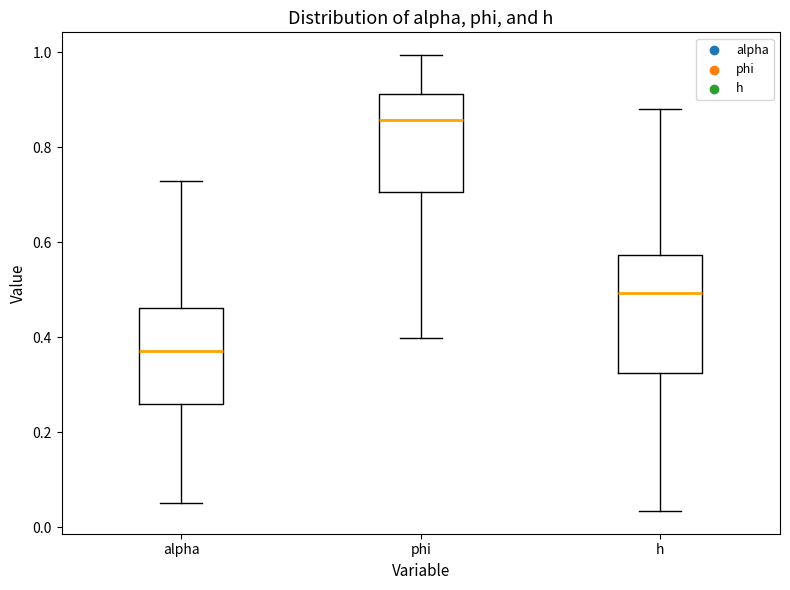

Reading left to right, read every box against the y-axis: the position of its median line, the range the box covers, and the ends of its whiskers. The values are not printed on the chart, so give them approximately, as read against the axis.

alpha: median 0.38, box 0.26 to 0.46, whiskers 0.06 to 0.72
phi: median 0.86, box 0.70 to 0.92, whiskers 0.40 to 1.00
h: median 0.50, box 0.32 to 0.58, whiskers 0.04 to 0.88